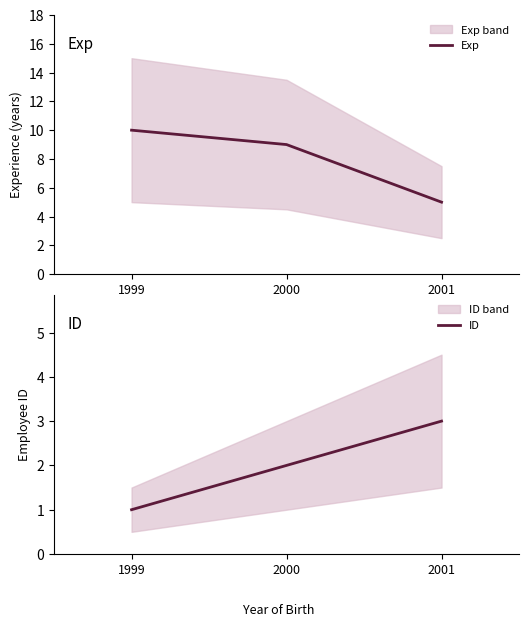

At 1999, list the series in order from largest to smallest.

Exp, ID